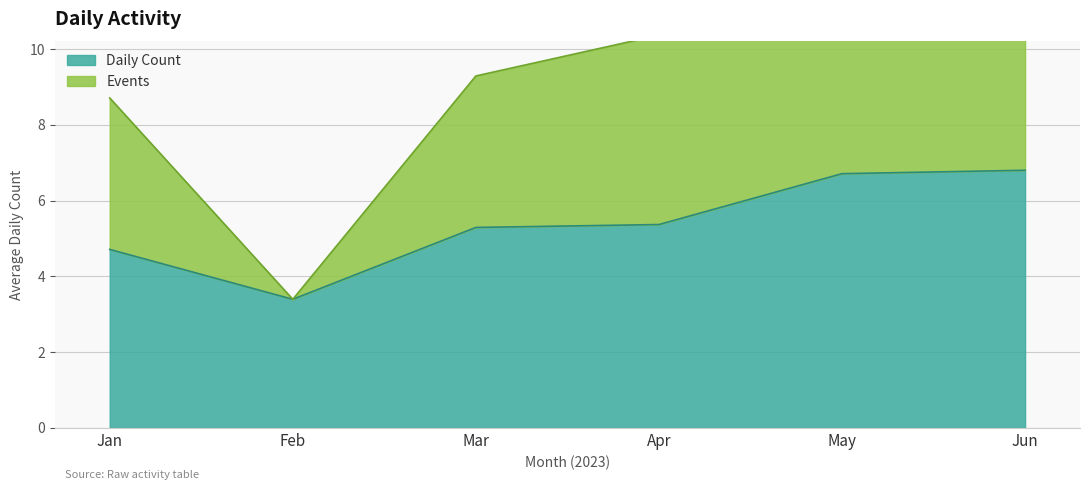

The Events series shows 0.2 at 2023-09. True or false?

False